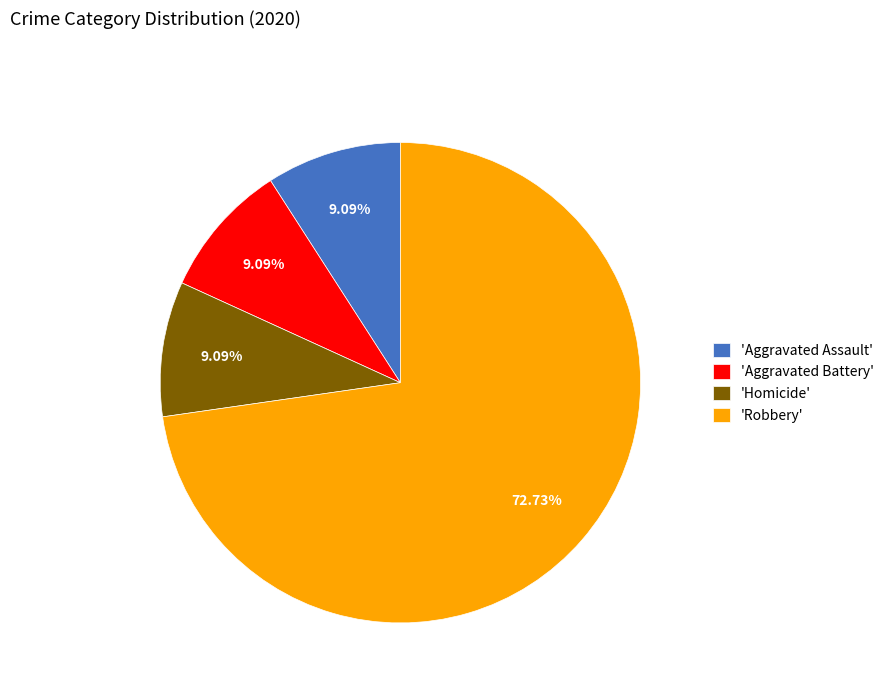

Combined, do 'Robbery' and 'Aggravated Battery' account for over 50%?

Yes